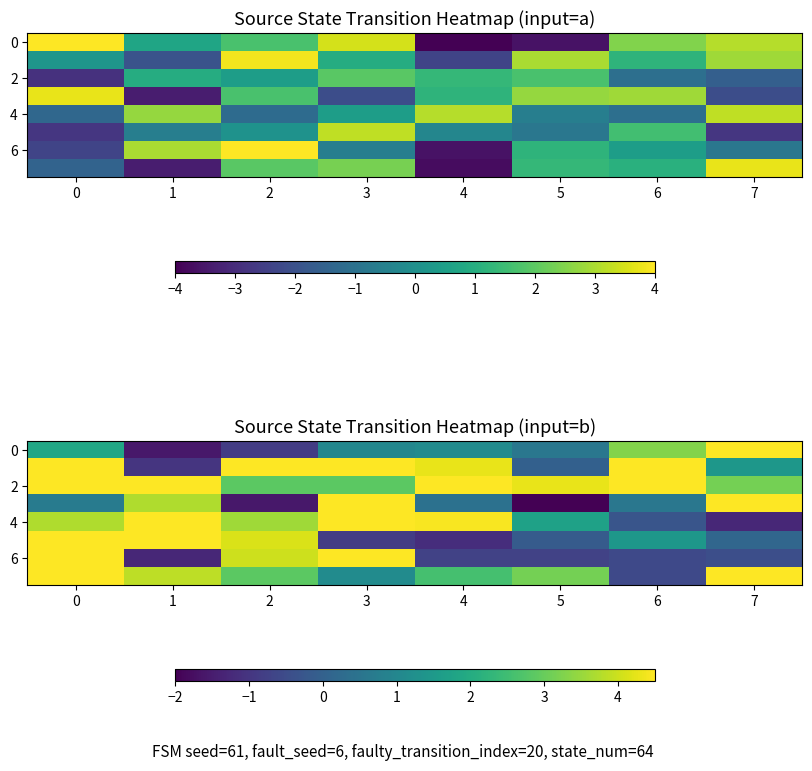

How many categories are shown in the chart?

8